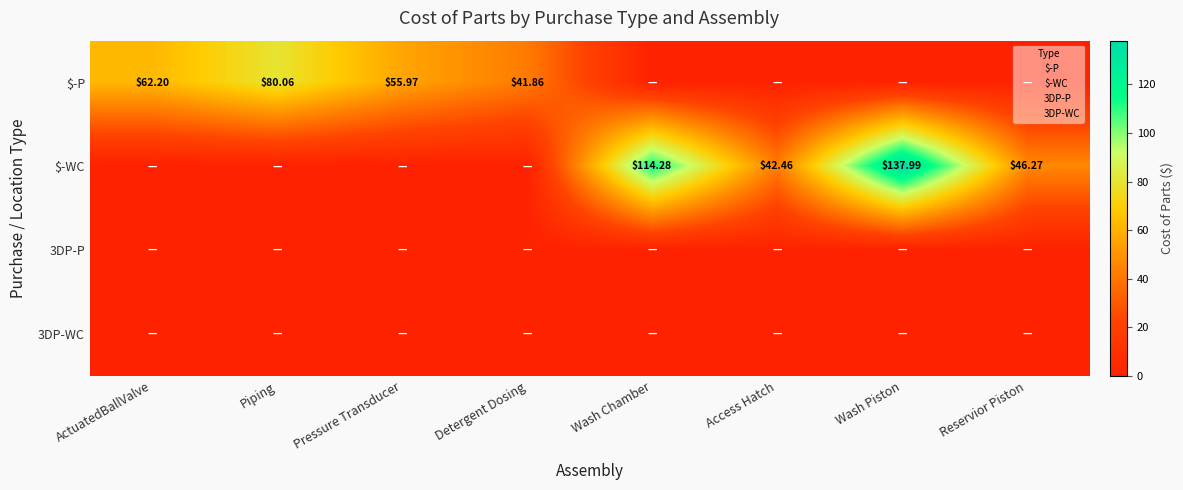

Which series has the largest total across all categories?

$-WC